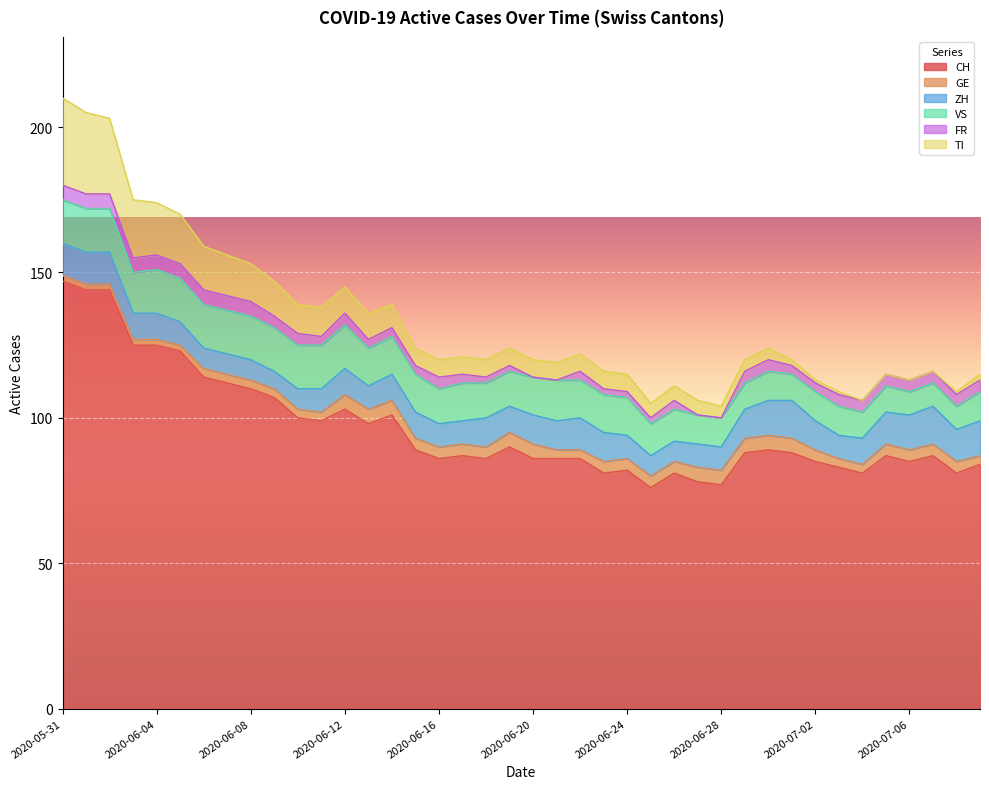

What is the label of the 5th point from the right?

2020-07-05